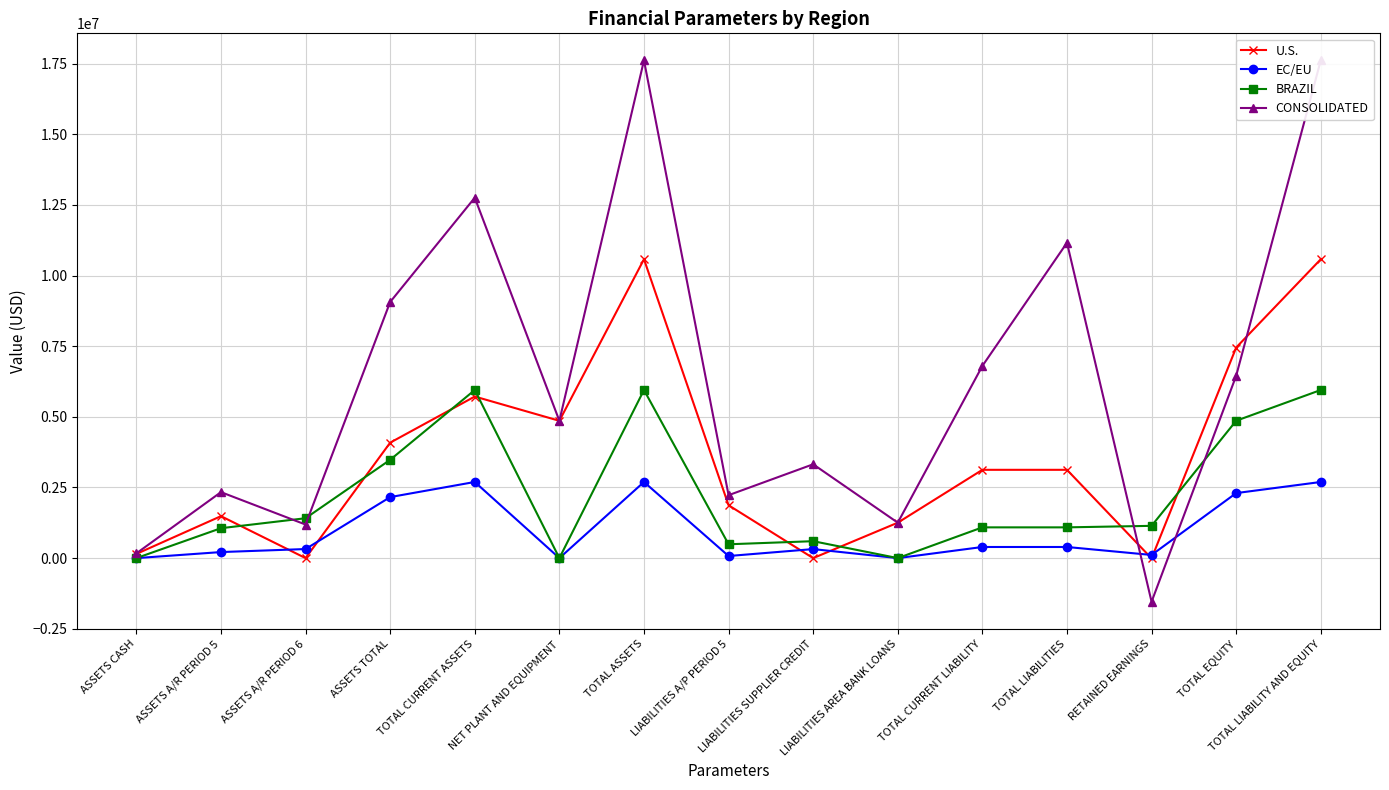

How many values in the U.S. series exceed 3125403?

6